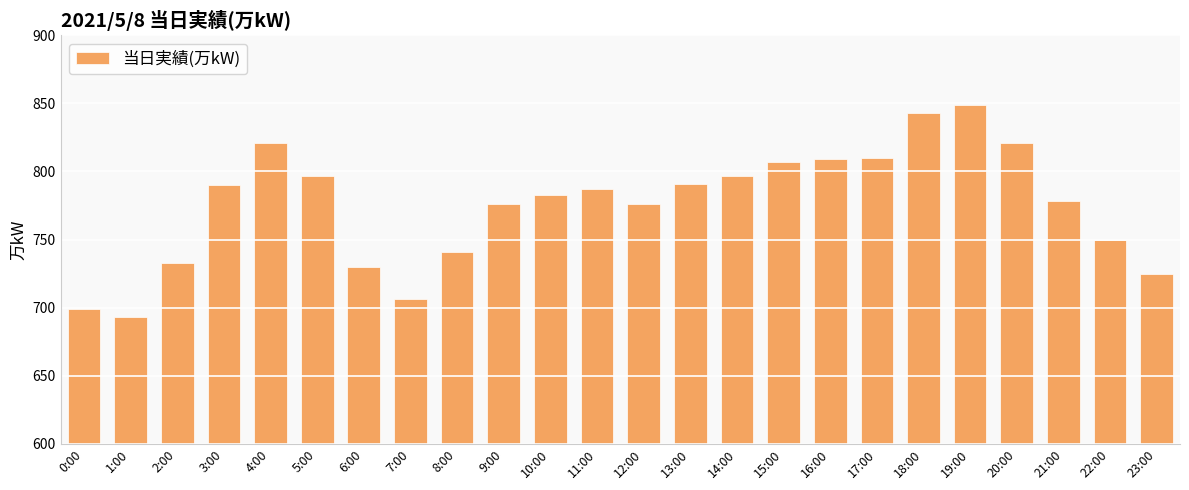

Which label corresponds to the smallest value in the chart?

1:00